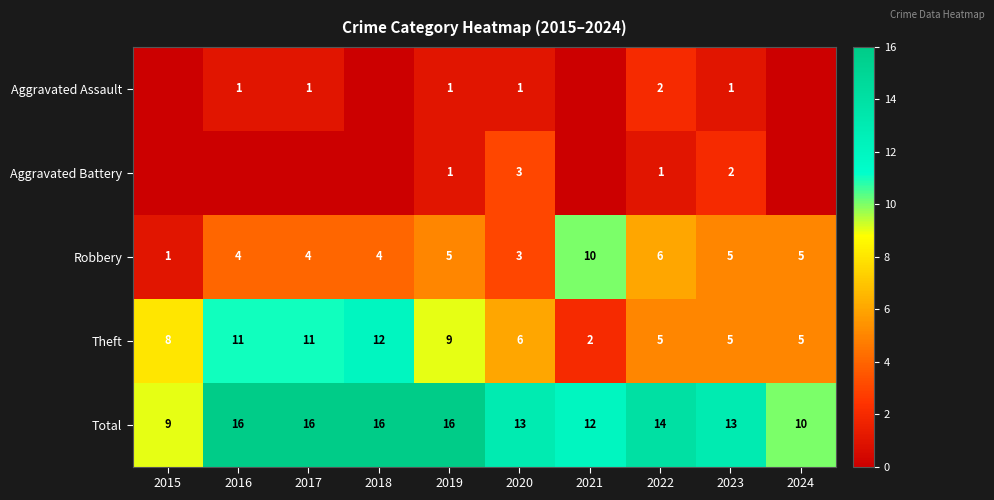

Which category has the lowest value in the Theft series?

2021